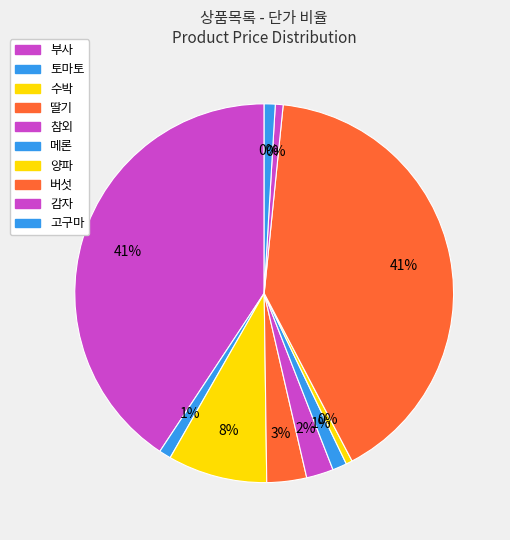

To the nearest percent, what is the difference between the largest and smallest slice percentages?

40%